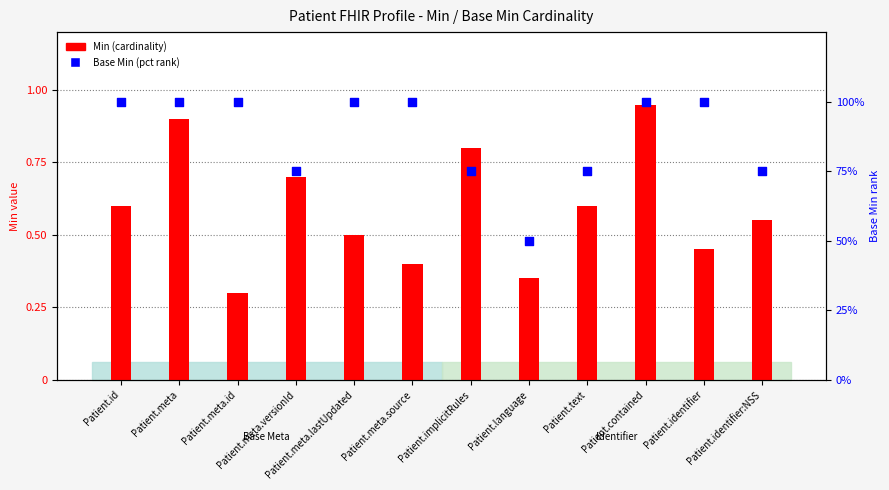

What is the total value across all series at Patient.meta.id?

100.3